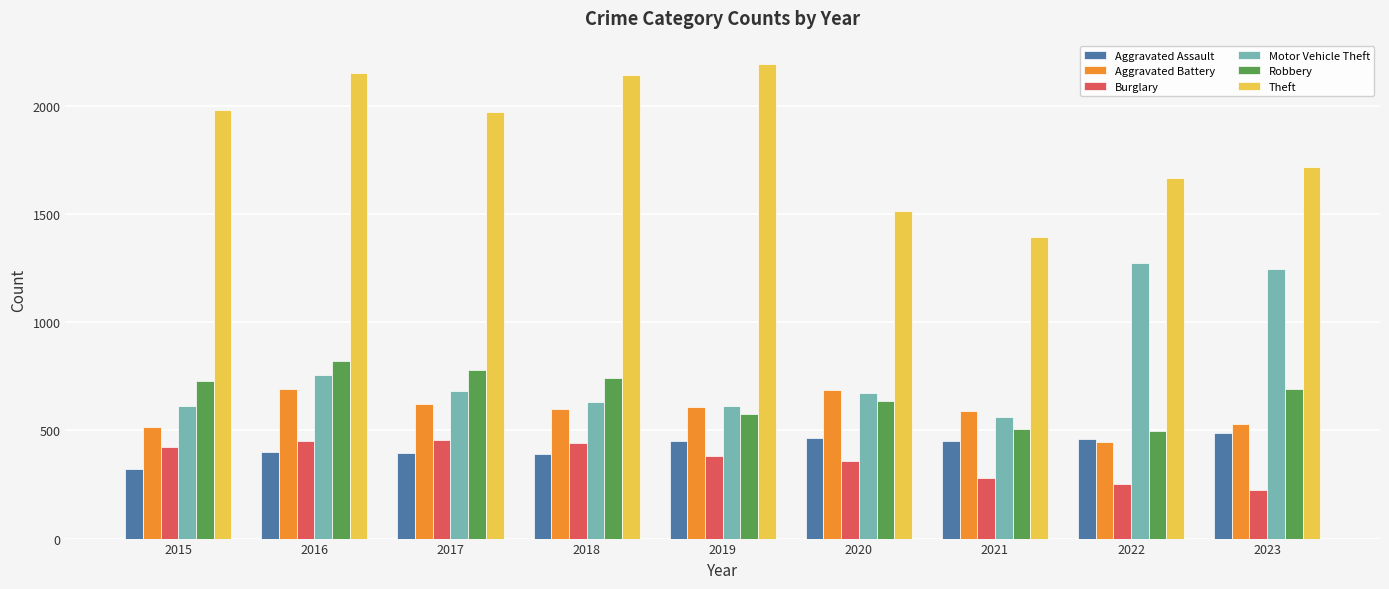

Is it true that Aggravated Assault equals 558 at 2016?

False